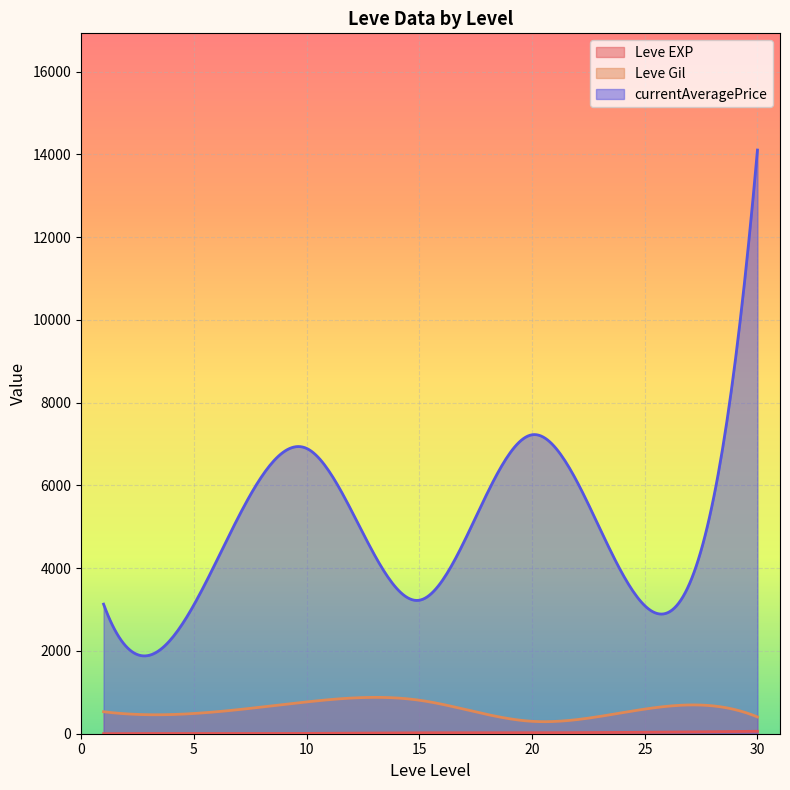

How many interior local valleys does the Leve EXP series have?

9